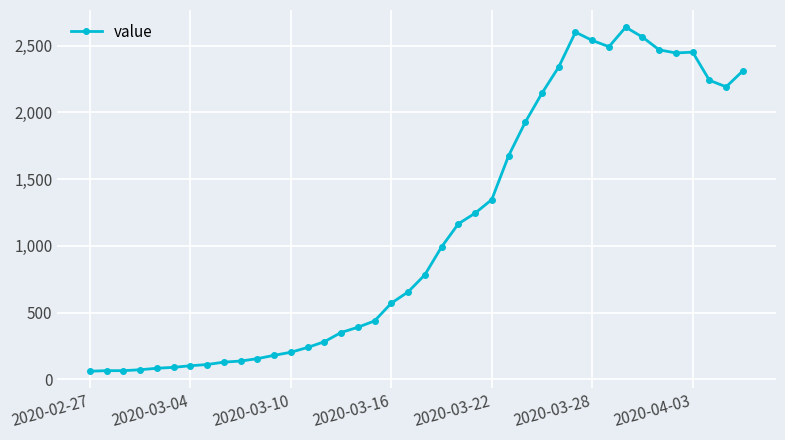

What is the smallest value displayed?

61